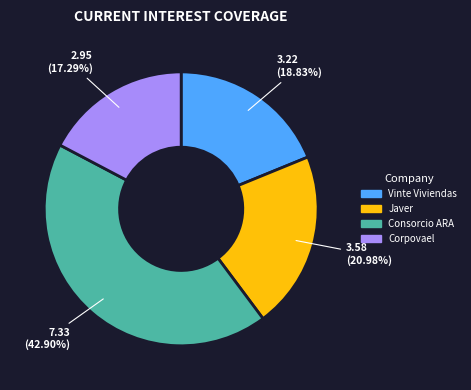

Rank the categories by value from highest to lowest.

Consorcio ARA, Javer, Vinte Viviendas, Corpovael